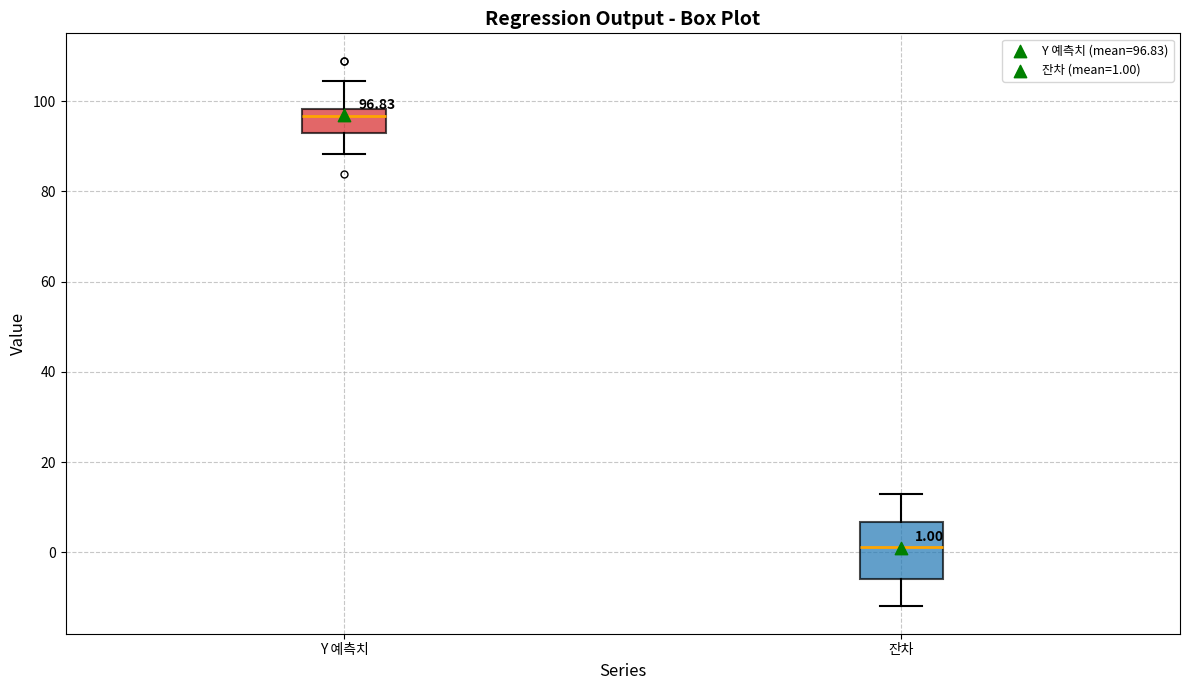

Comparing the boxes themselves (not the whiskers), which one is the tallest?

잔차